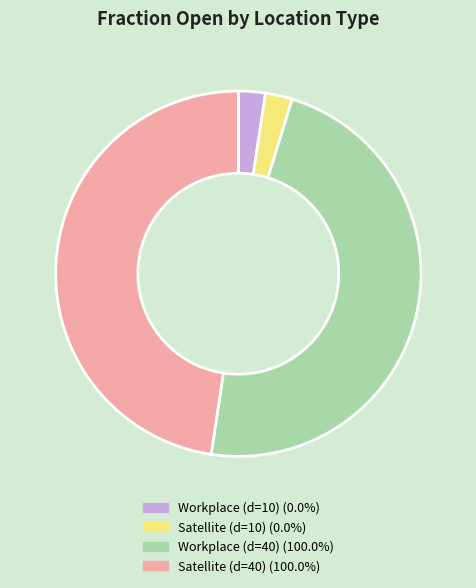

How many segments does this pie chart have?

4